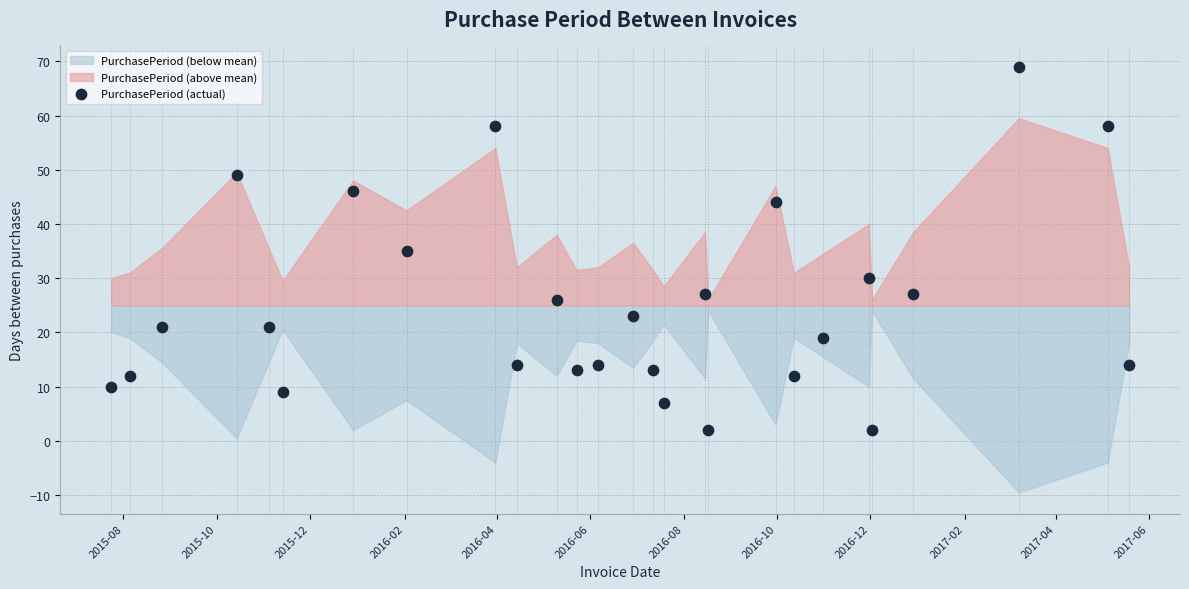

What is the range of X values (max minus min)?

665